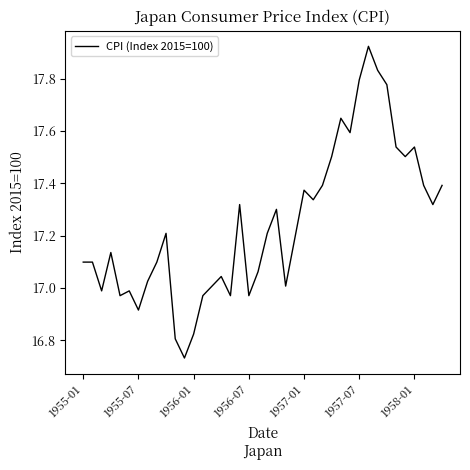

What is the difference between the maximum and minimum values?

1.2